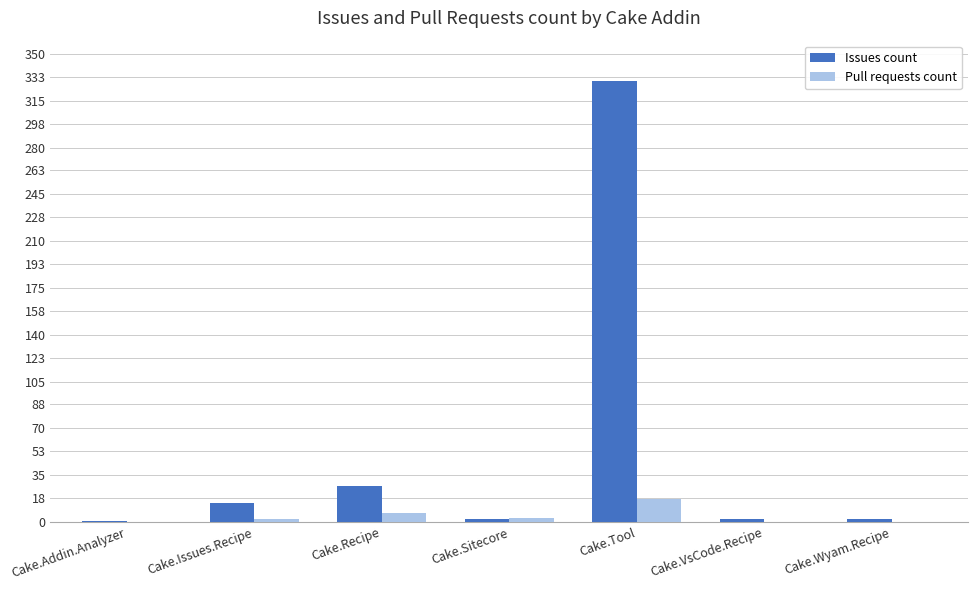

Count the Pull requests count values in the range 0 to 7.

6